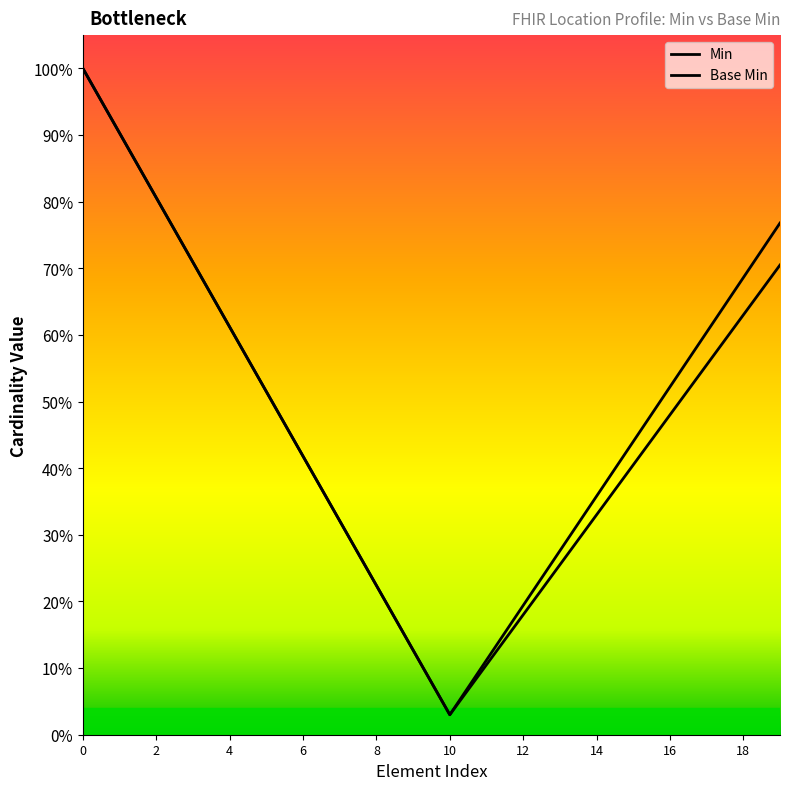

What is the average value of the Base Min series?

0.5